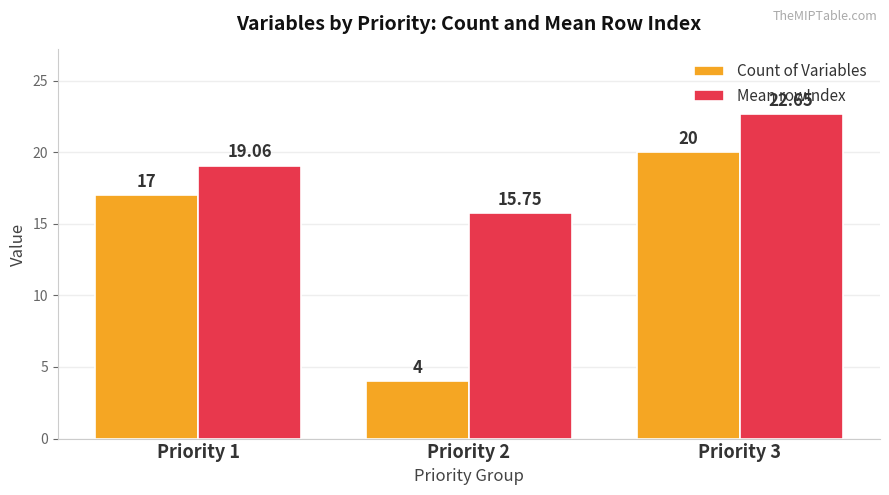

What is the average value of the Count of Variables series?

13.7